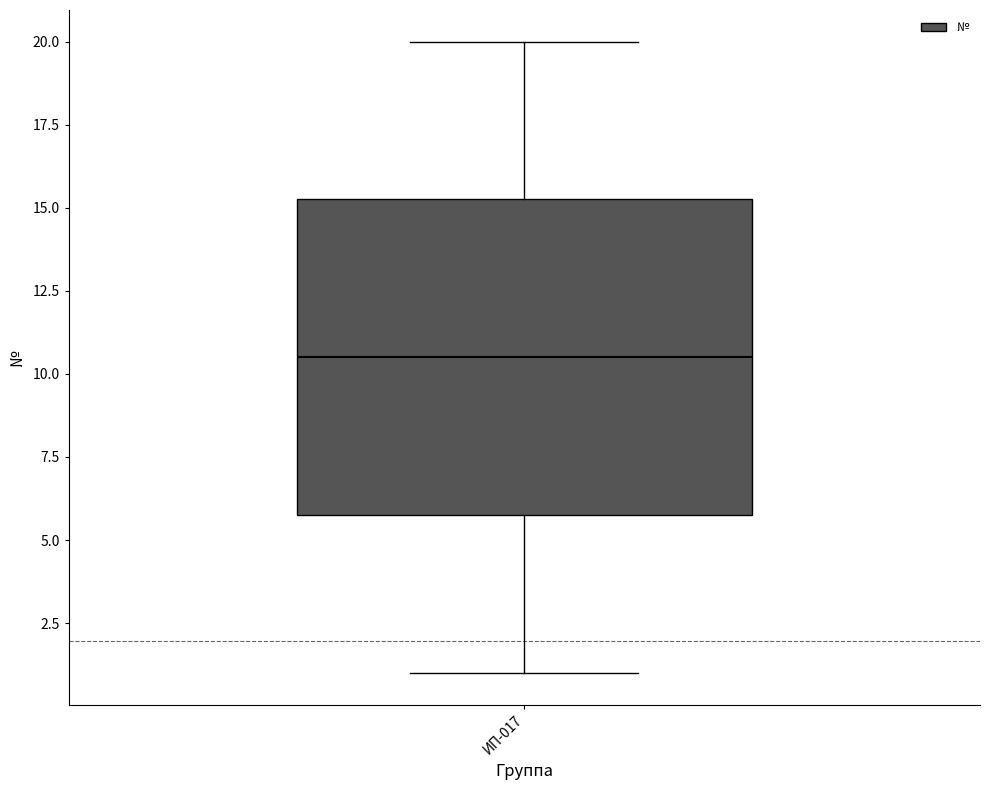

Read this box plot against the y-axis: the position of the median line, the range covered by the box, and the ends of both whiskers. The values are not printed on the chart, so give them approximately, as read against the axis.

median 10.5, box 6.0 to 15.5, whiskers 1.0 to 20.0